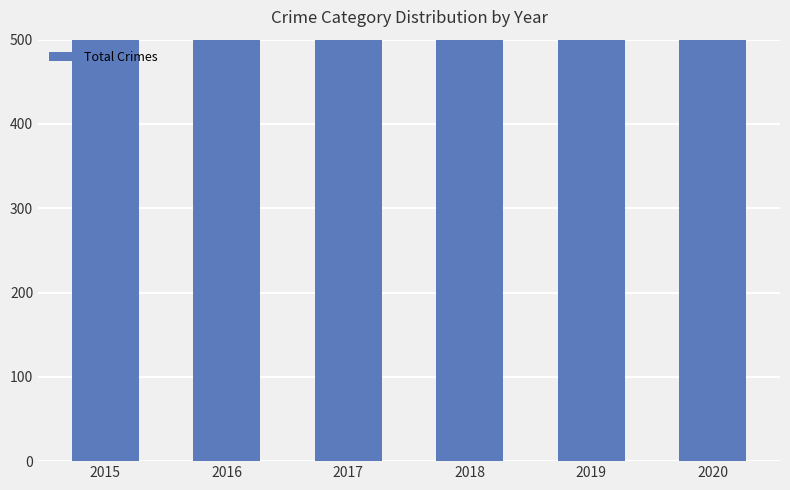

Which label corresponds to the smallest value in the chart?

2015